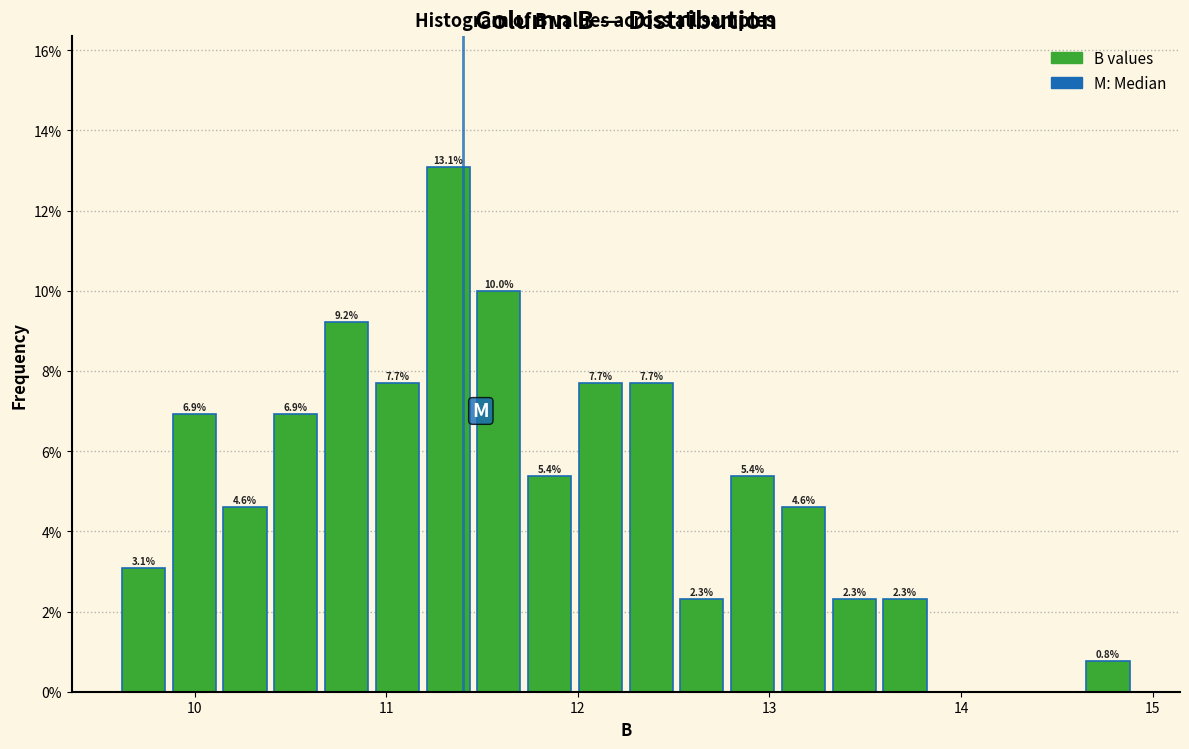

Around what value on the x-axis is the tallest bar? Give the approximate position of its centre, as read against the axis.

11.3